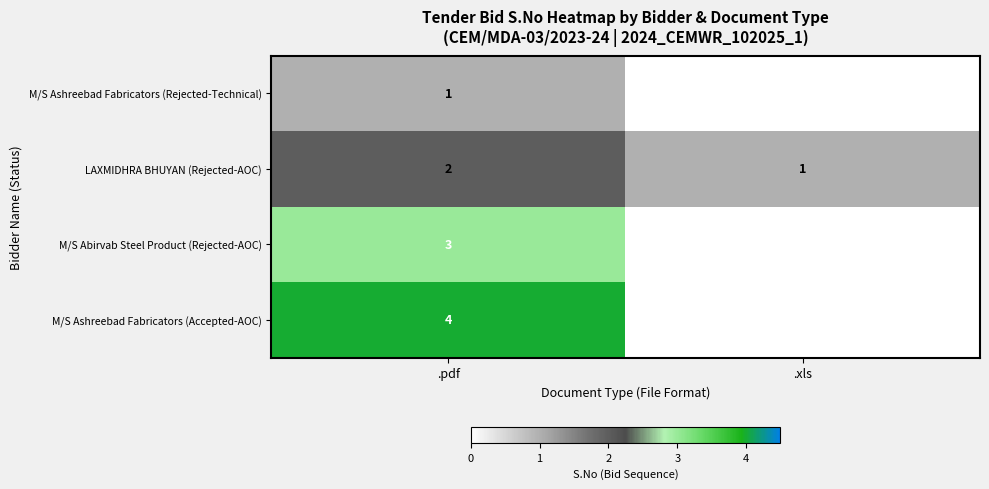

At how many categories does at least one series exceed 2?

1